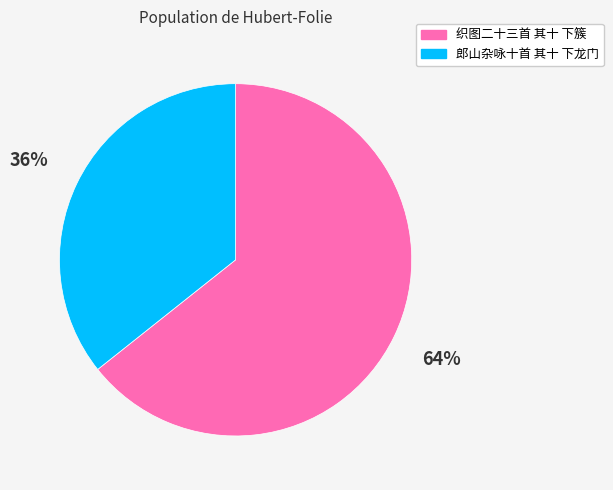

What is the smallest slice in the pie chart?

郎山杂咏十首 其十 下龙门